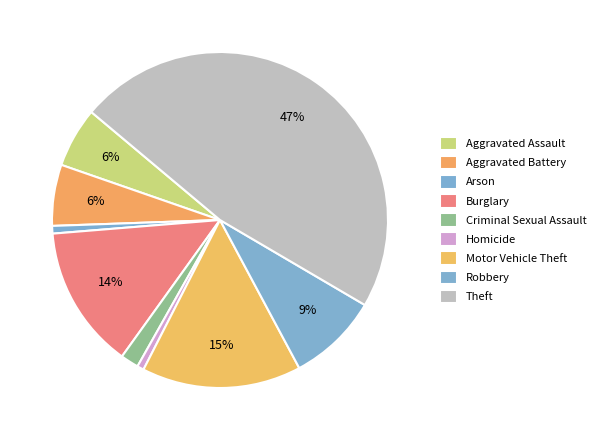

What is the smallest slice in the pie chart?

Homicide